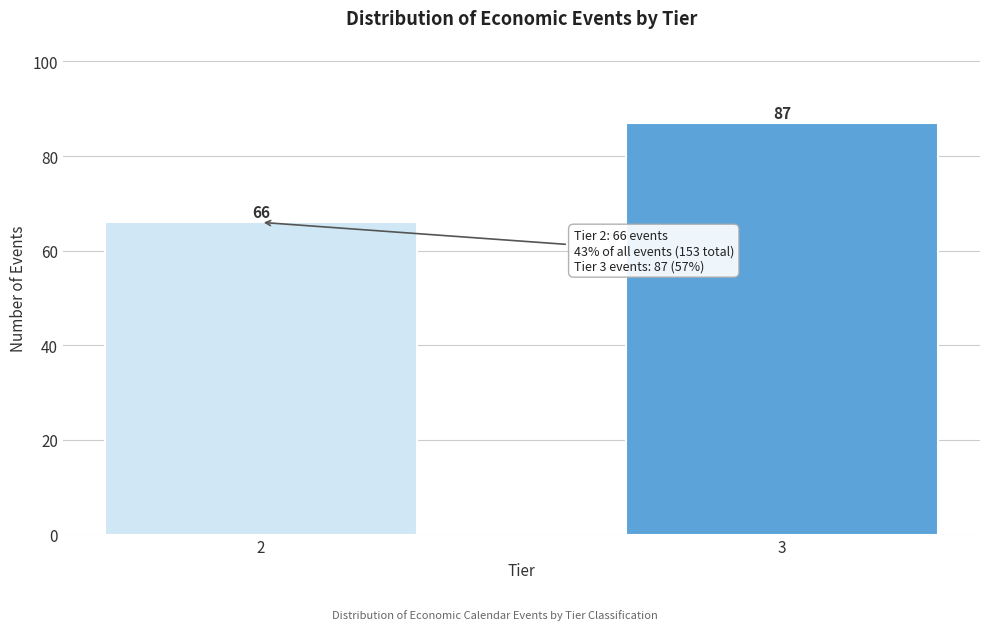

Reading right to left, what are all the values shown in this chart?

87	66